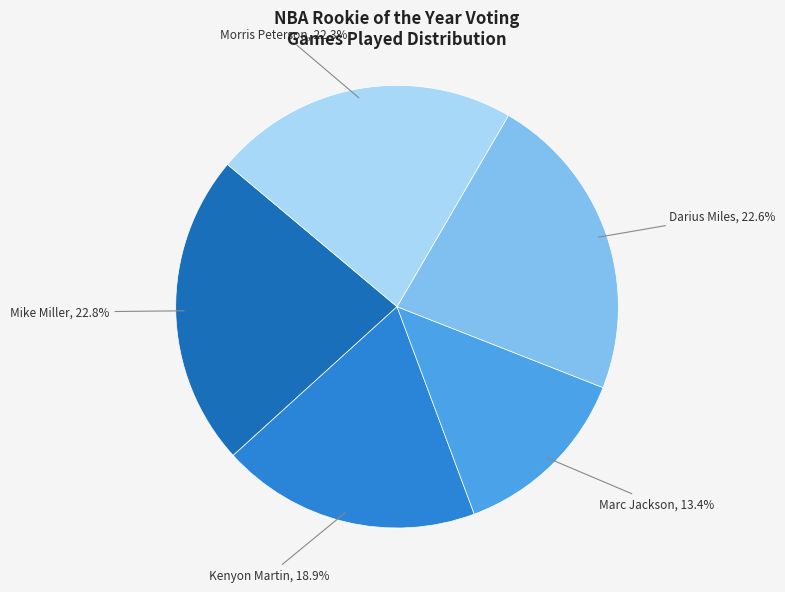

Is there a majority slice in this chart?

No